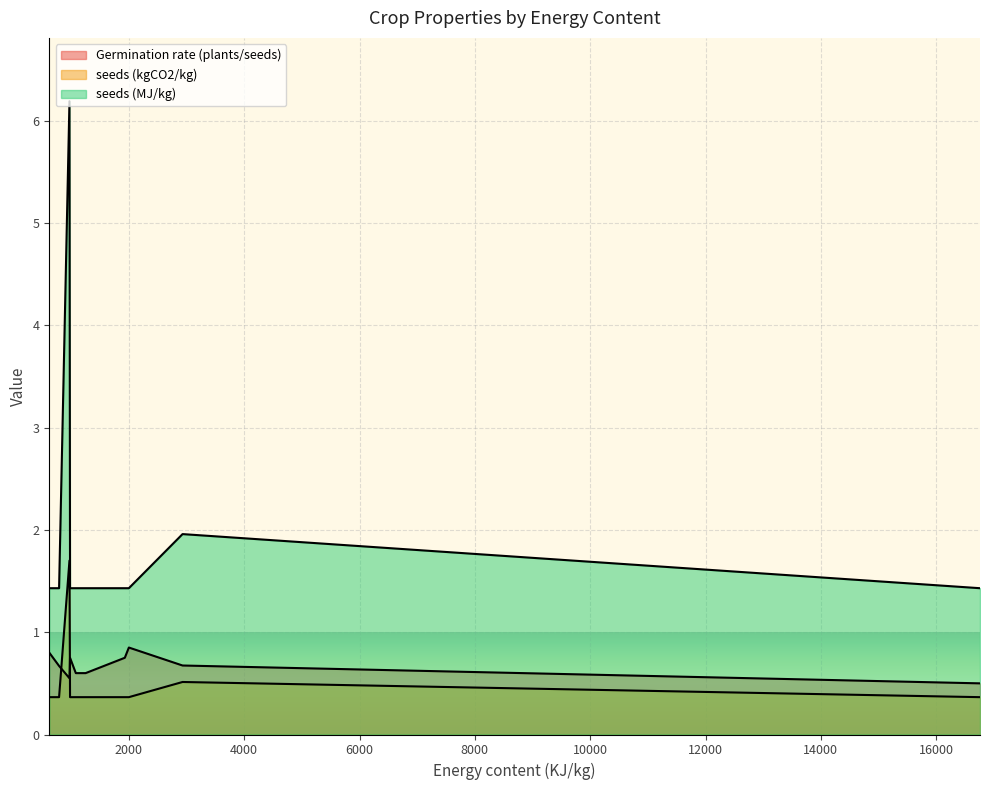

Between Rucola and Other crops, which series saw the biggest shift?

seeds (kgCO2/kg)